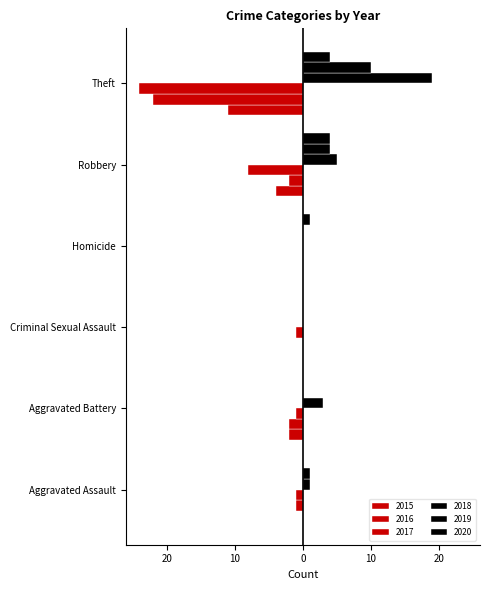

List the series in order of their peak value, lowest first.

2015, 2016, 2017, 2020, 2019, 2018